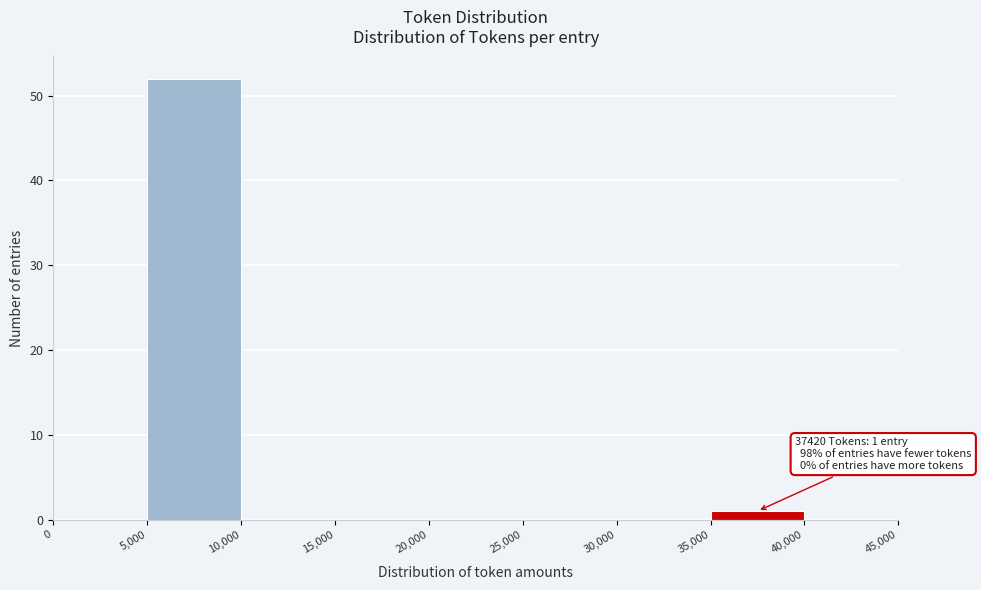

Over which range of the x-axis is the bar tallest?

5,000 to 10,000